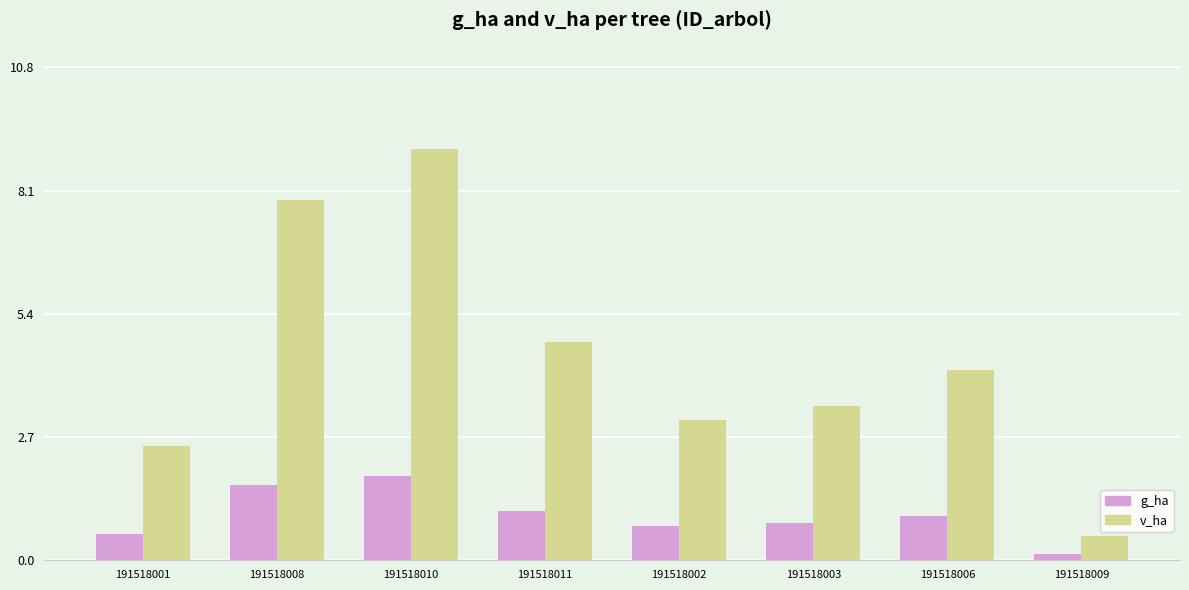

What is the total value across all series at 191518008?

9.5